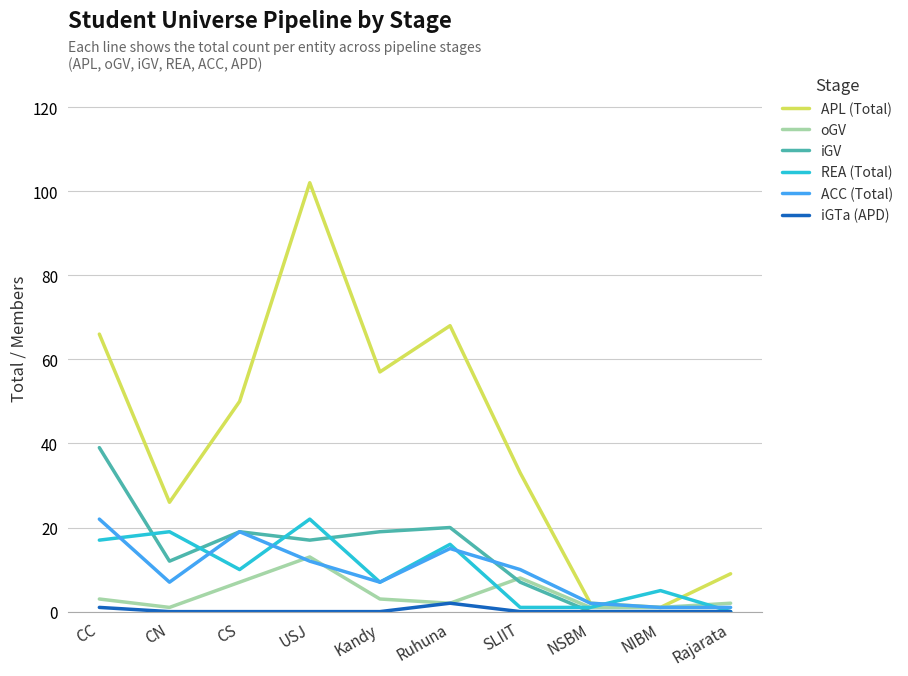

Which category has the highest value across all series?

USJ